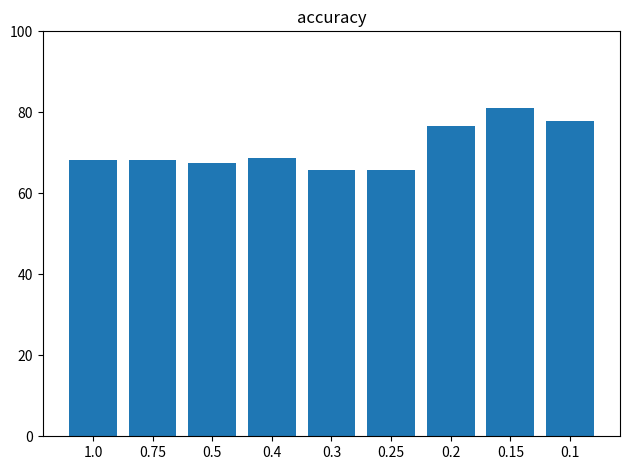

Which label corresponds to the largest value in the chart?

0.15